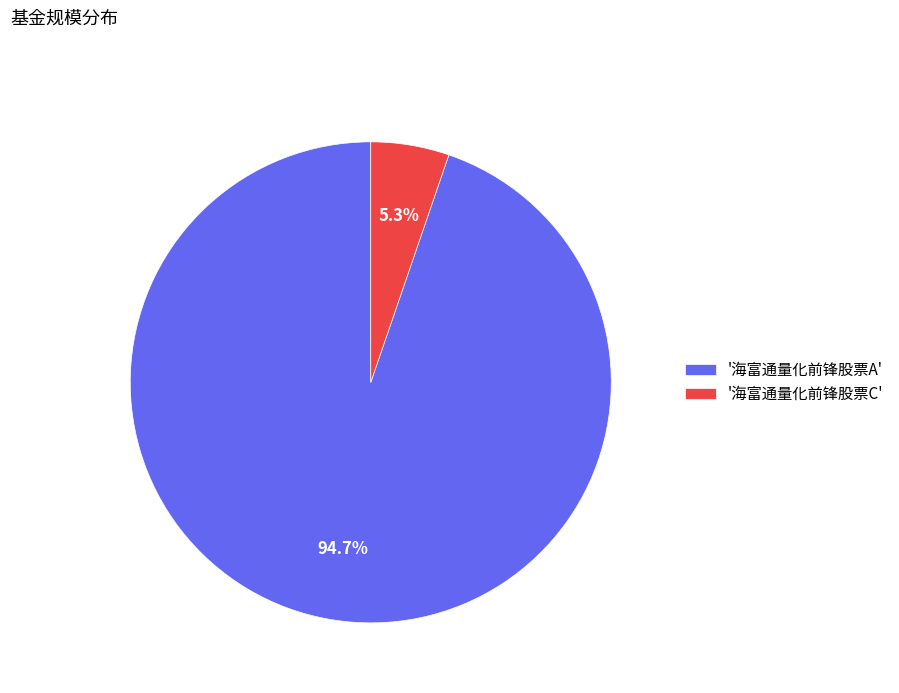

Which category accounts for the majority?

'海富通量化前锋股票A'